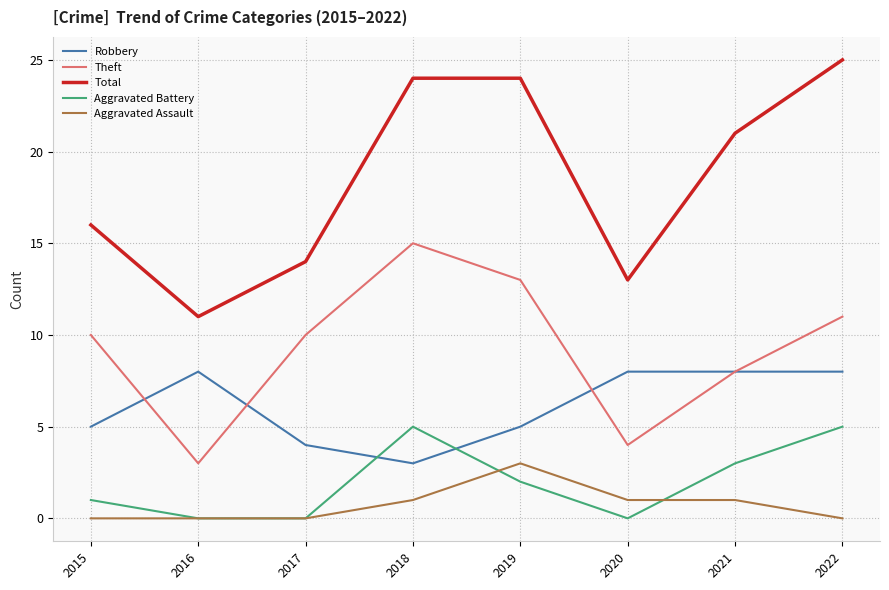

Reading right to left, what are all the values shown in this chart?

Robbery: 8	8	8	5	3	4	8	5
Theft: 11	8	4	13	15	10	3	10
Total: 25	21	13	24	24	14	11	16
Aggravated Battery: 5	3	0	2	5	0	0	1
Aggravated Assault: 0	1	1	3	1	0	0	0